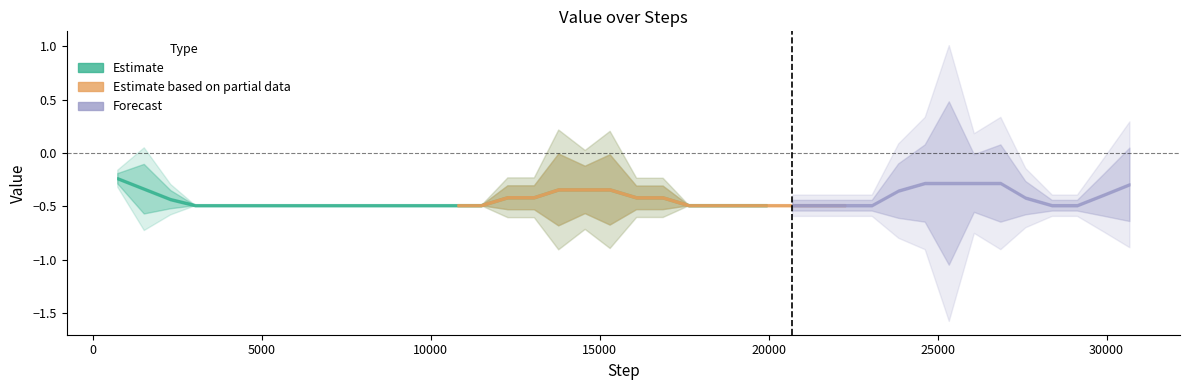

Does the chart display data point markers on the line(s)?

No